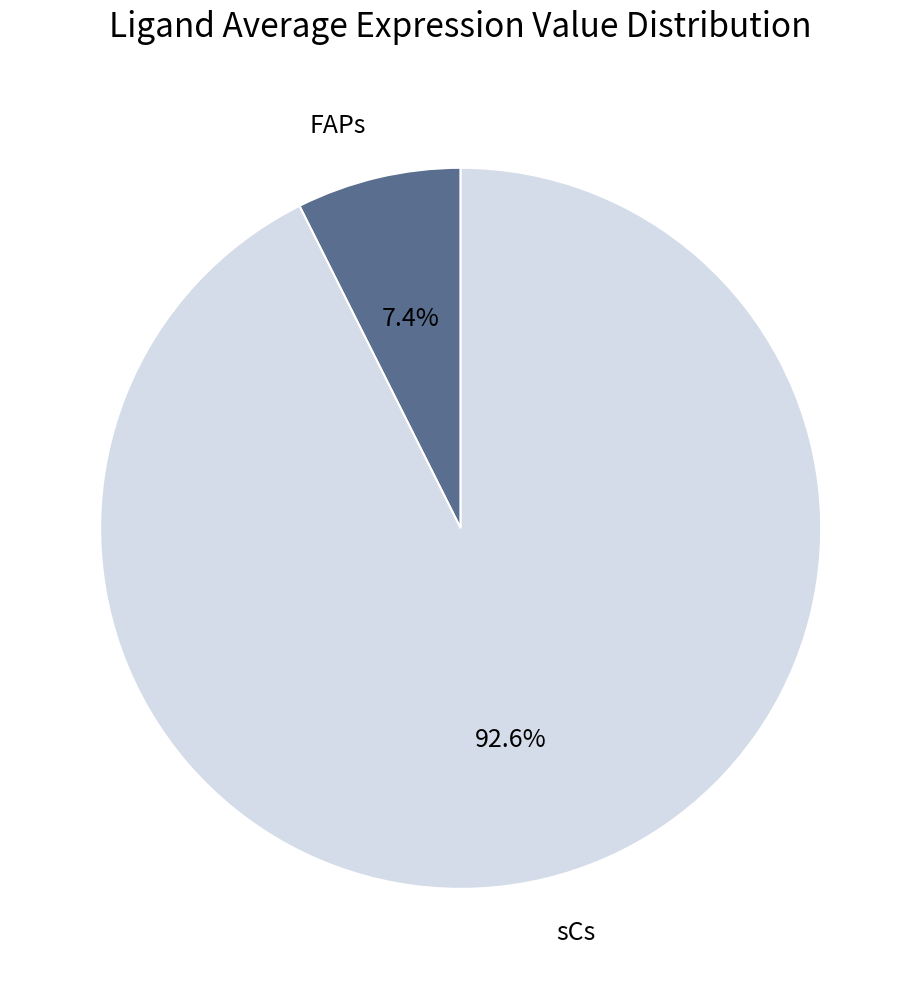

Rank the categories by value from lowest to highest.

FAPs, sCs